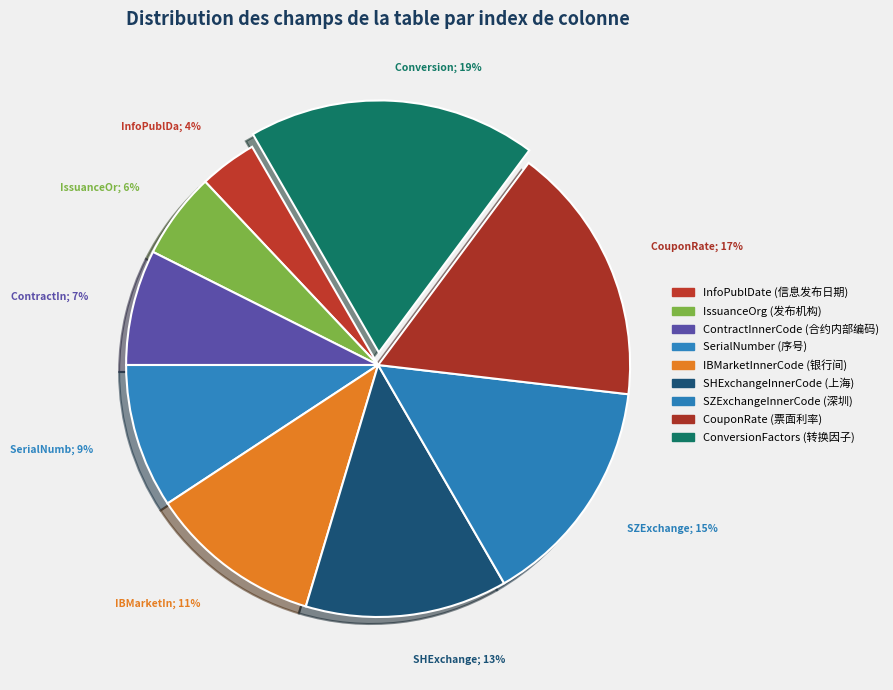

What percentage do ContractInnerCode and IssuanceOrg together represent?

13.0%